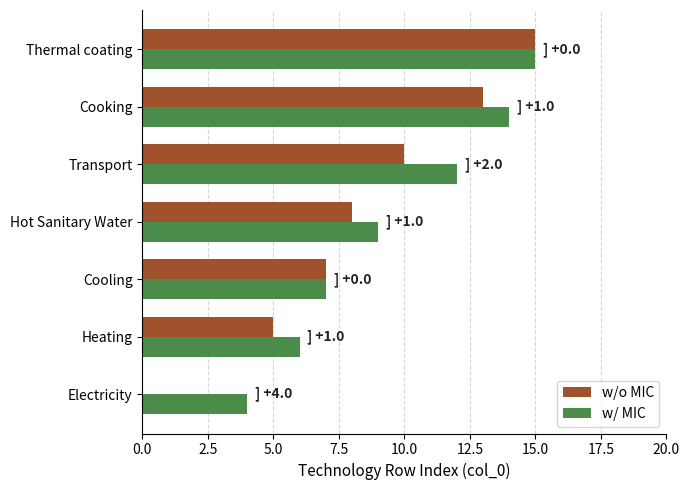

What is the sum of all w/o MIC values?

58